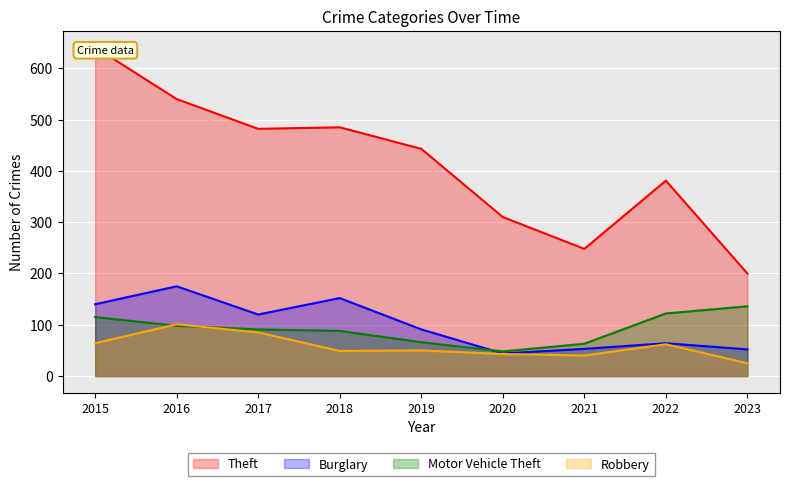

True or false: Theft has more than 2 interior local peaks.

False